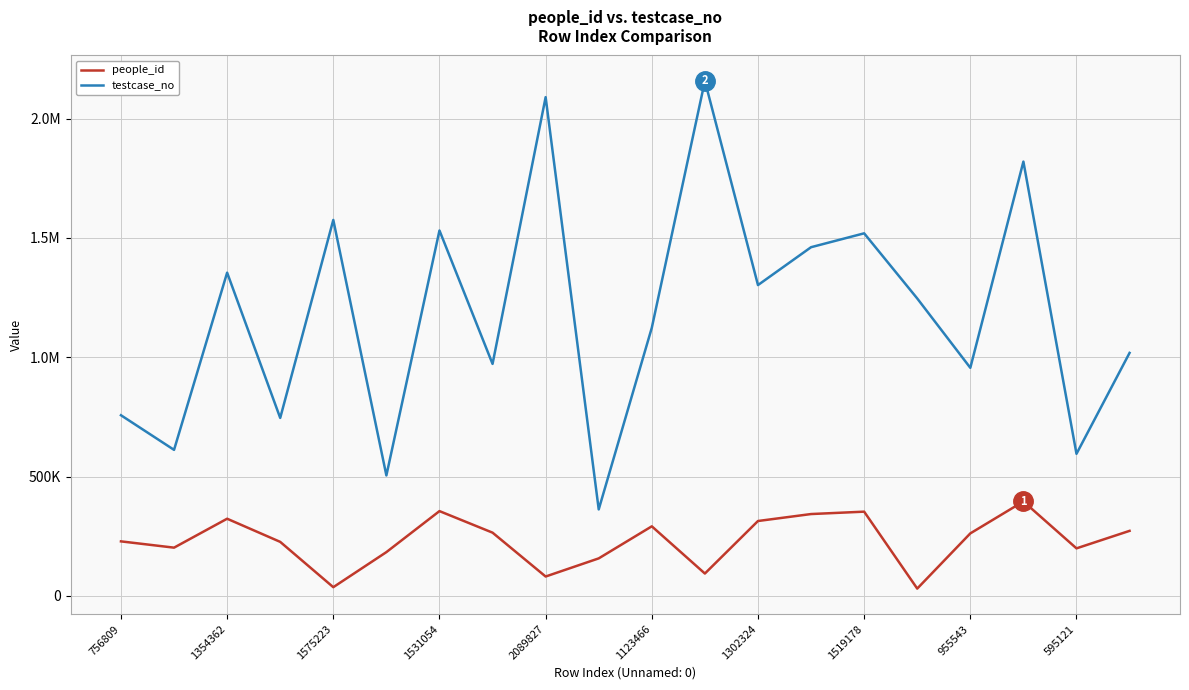

Is this an area chart (filled region under the line)?

No